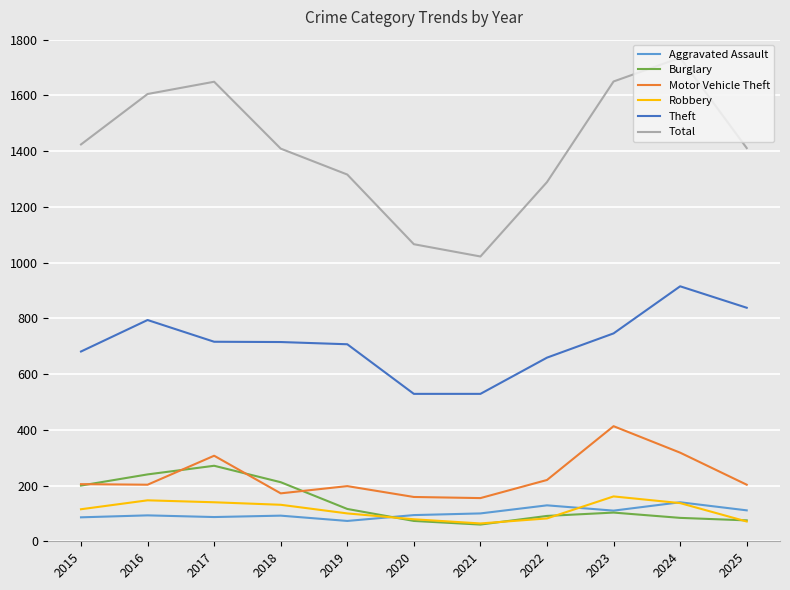

At which category does the chart reach its peak across all series?

2024